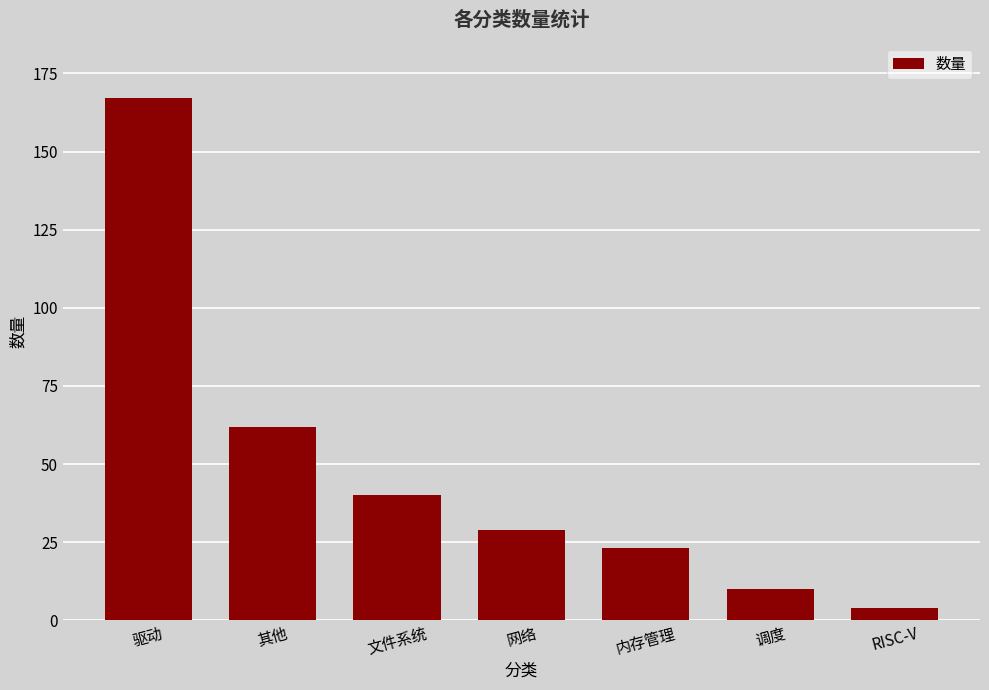

Are the bars horizontal?

No